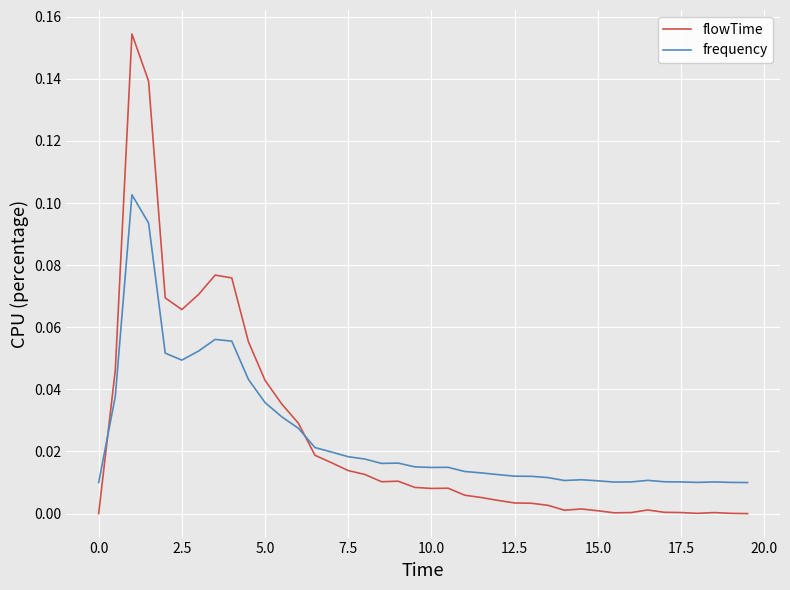

True or false: flowTime and frequency intersect in this chart.

True